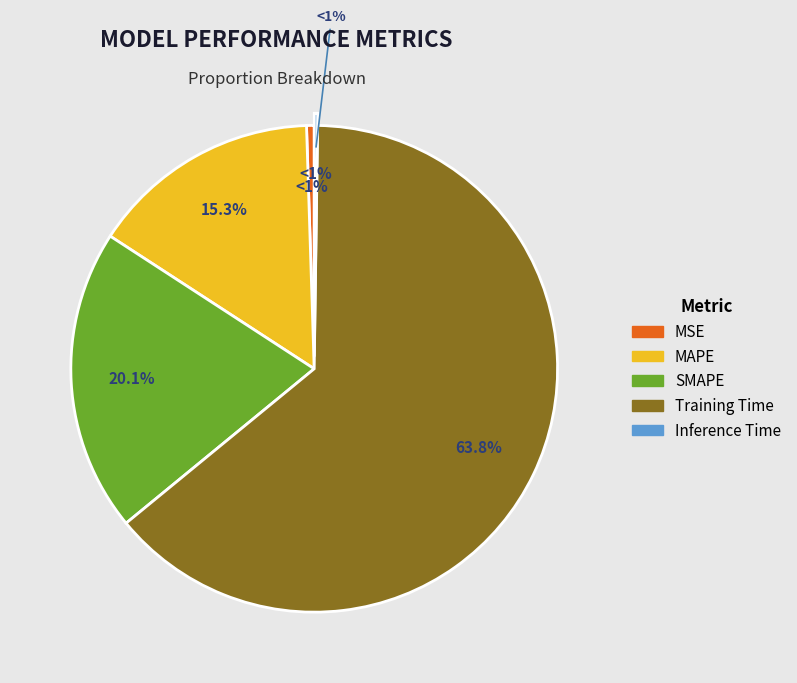

To the nearest percent, what portion does MAPE represent?

15%